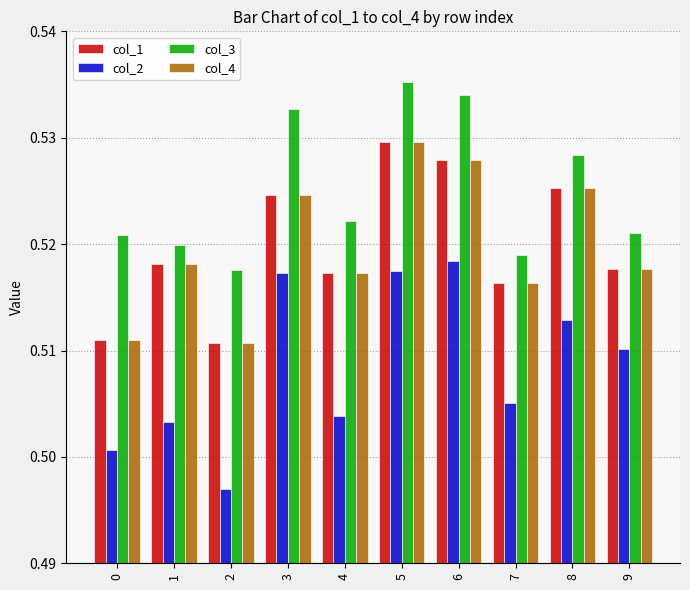

The value of col_4 at 6 is 0.2. True or false?

False